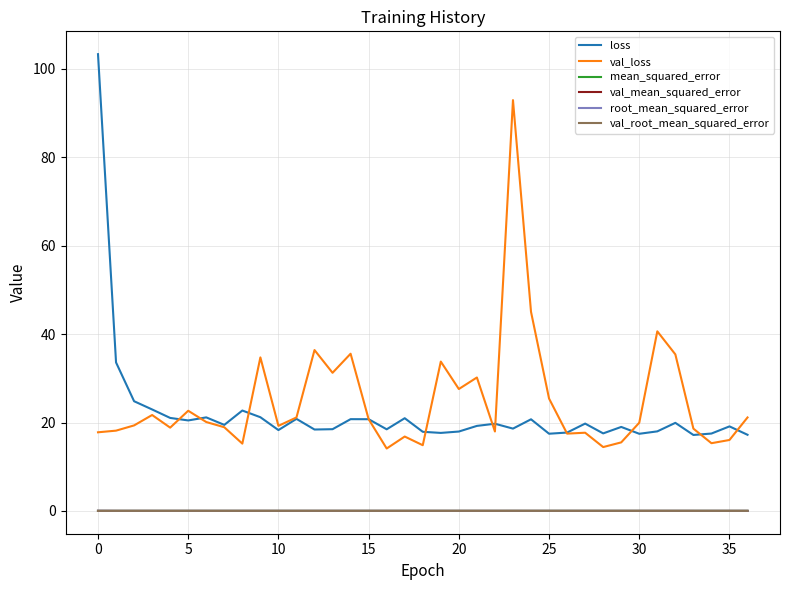

What is the greatest value displayed?

103.3